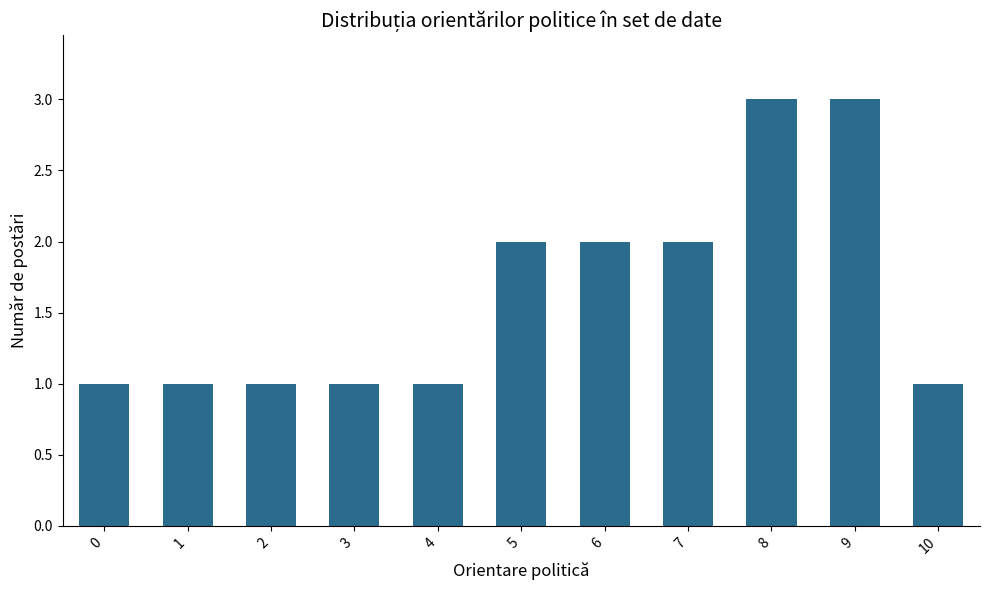

Count the values in the range 1 to 2.

9